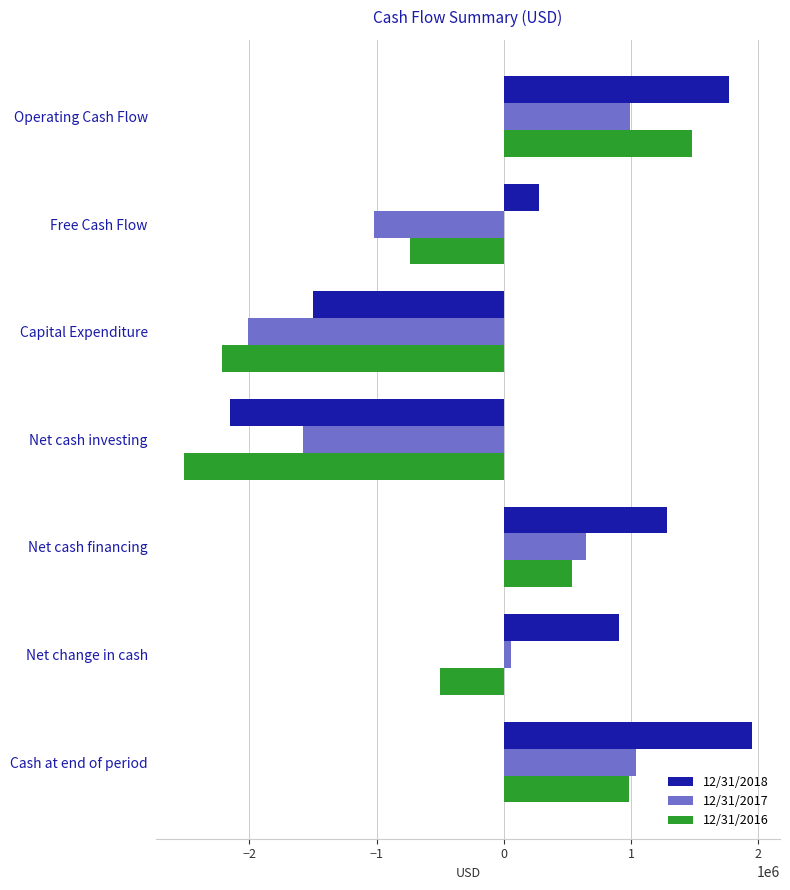

What is the average value of the 12/31/2017 series?

-268316